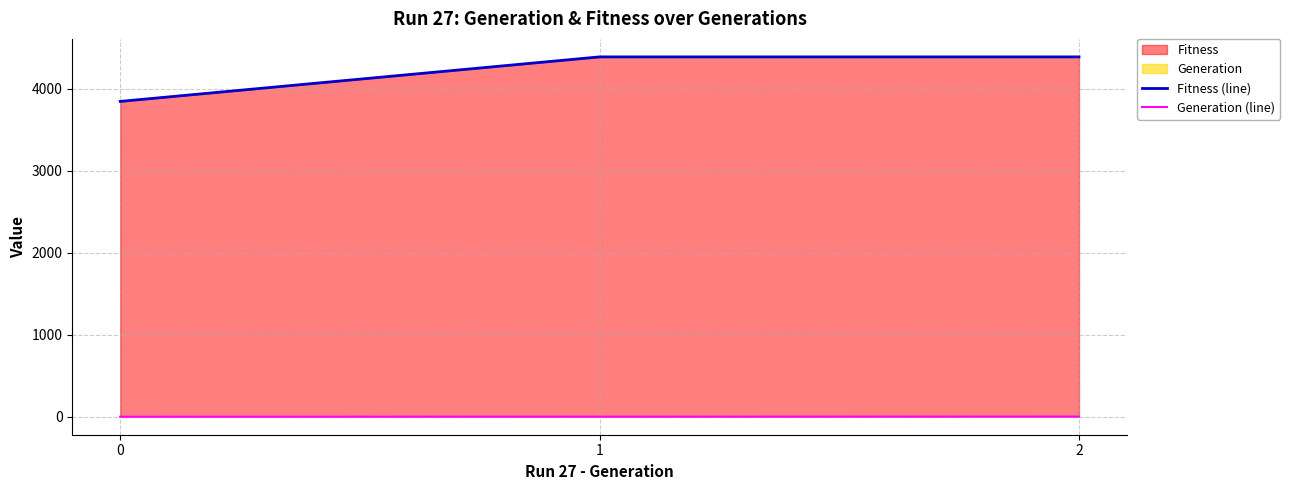

At how many categories does at least one series exceed 2242?

3